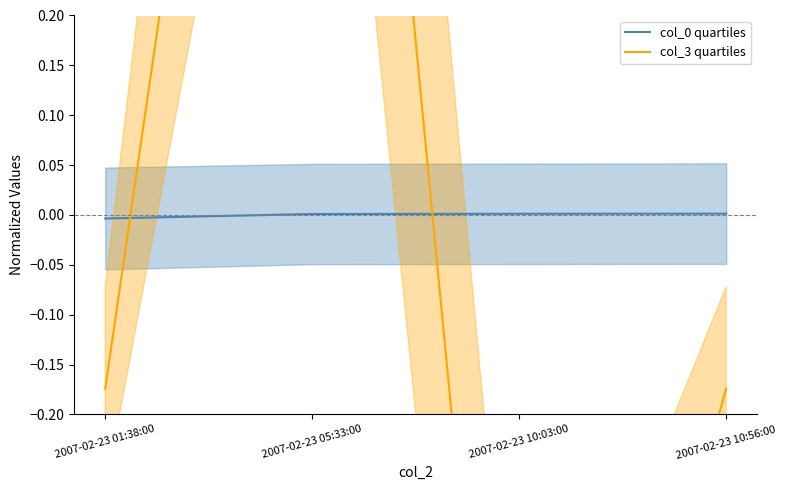

Is it true that col_0 quartiles equals 0.0 at 2007-02-23 05:33:00?

True